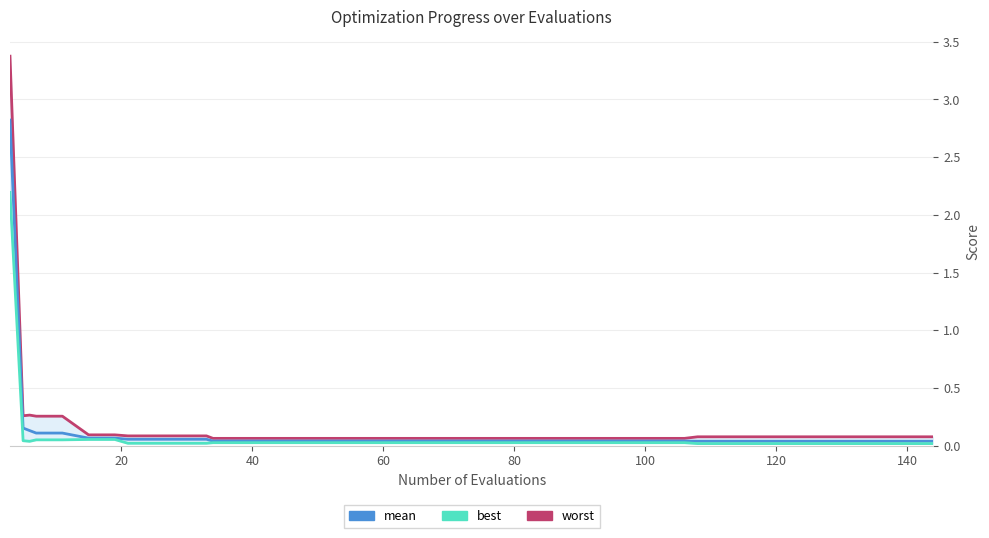

True or false: worst and best intersect in this chart.

False